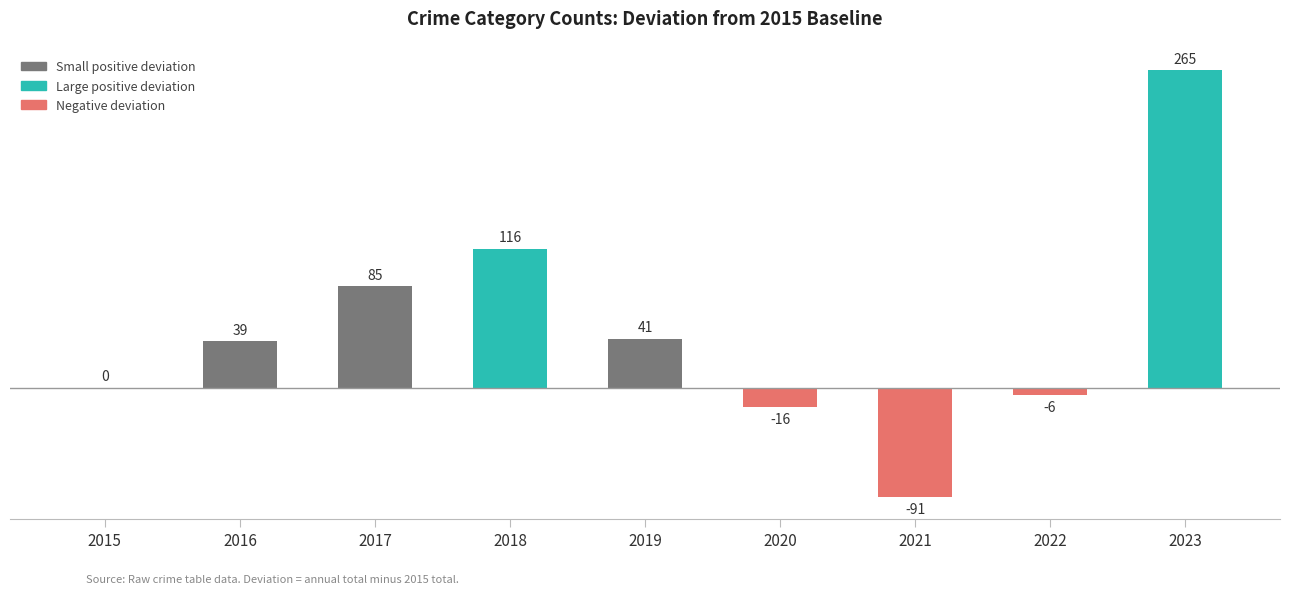

What is the sum of the values at 2017 and 2019?

126